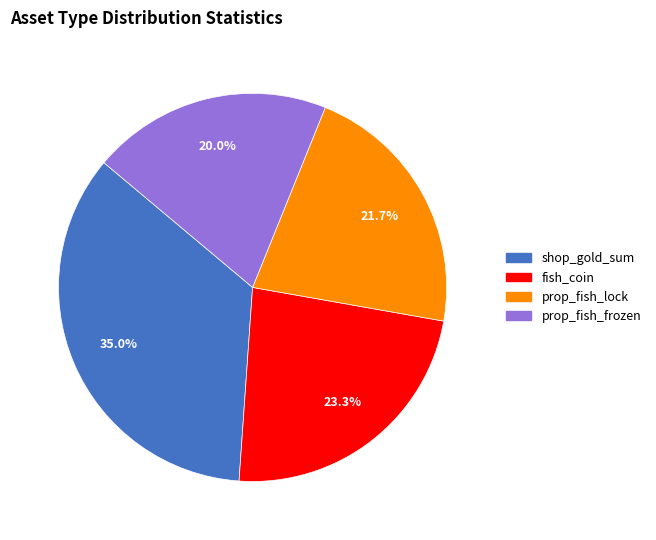

To the nearest percent, what is the difference between the largest and smallest slice percentages?

15%